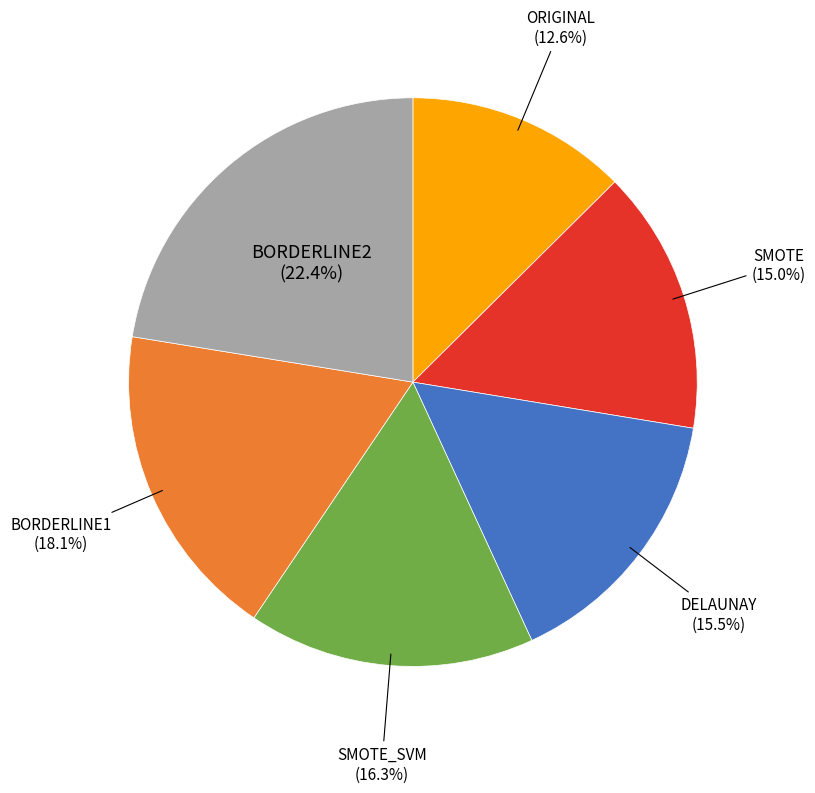

Is there a majority slice in this chart?

No